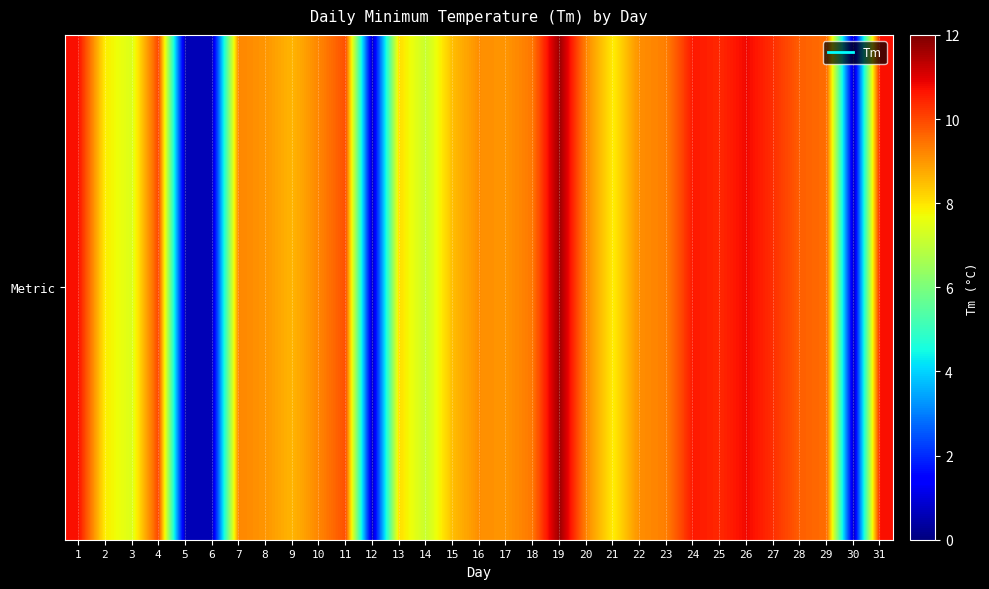

Rank the categories by value from lowest to highest.

5, 6, 12, 30, 14, 3, 2, 21, 13, 15, 9, 8, 17, 16, 22, 7, 10, 20, 23, 18, 29, 28, 11, 4, 27, 25, 24, 1, 31, 26, 19